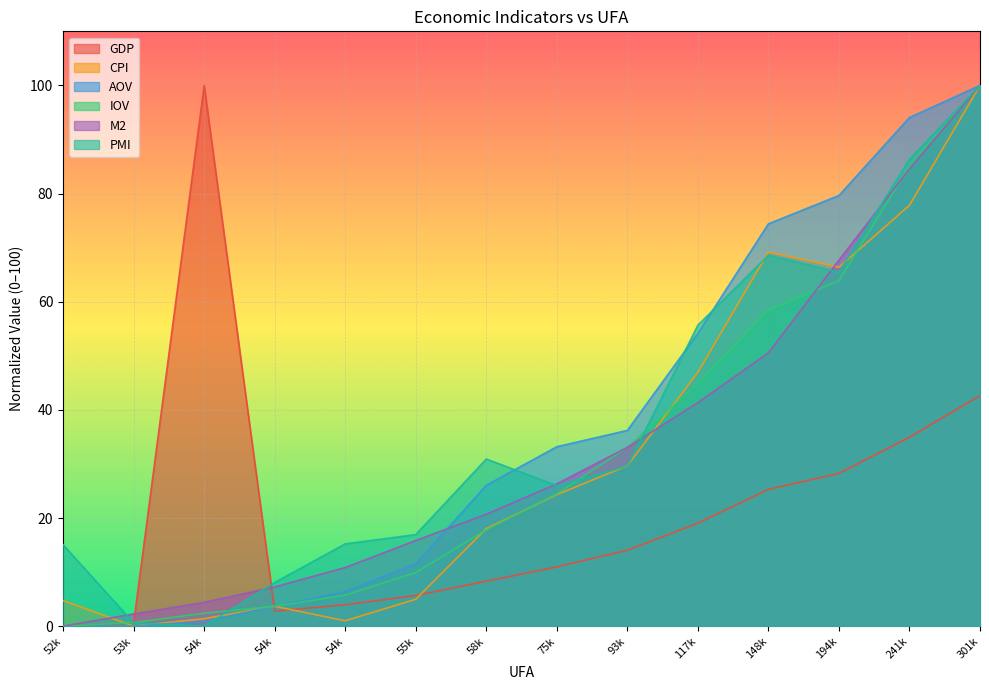

How many lines are shown in the chart?

6